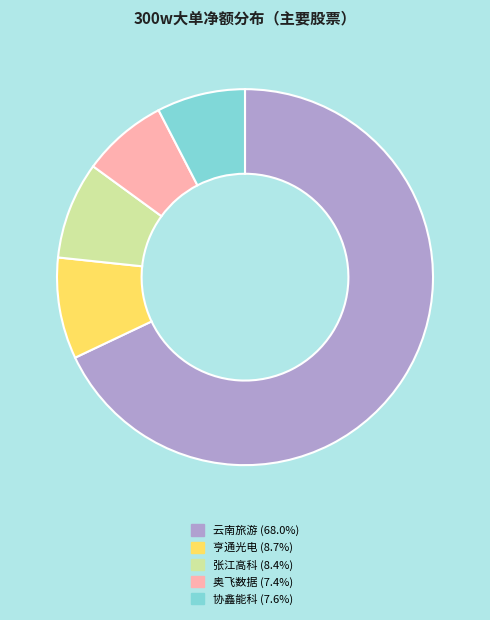

Is there a majority slice in this chart?

Yes